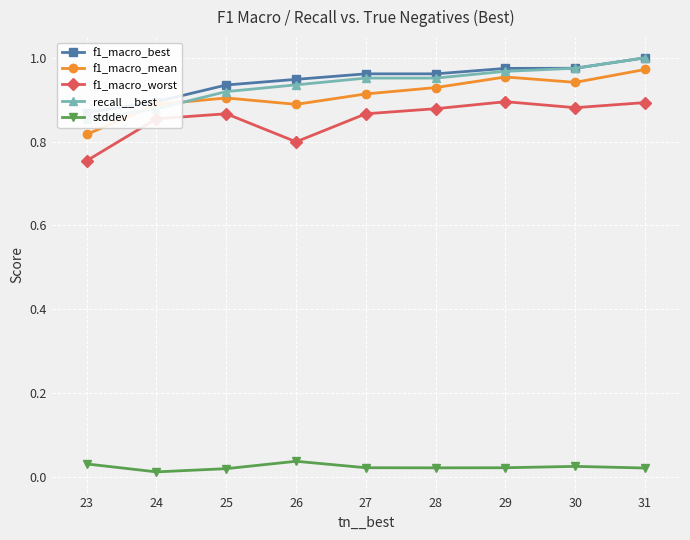

What are all the series names shown in the legend?

f1_macro_best, f1_macro_mean, f1_macro_worst, recall__best, stddev